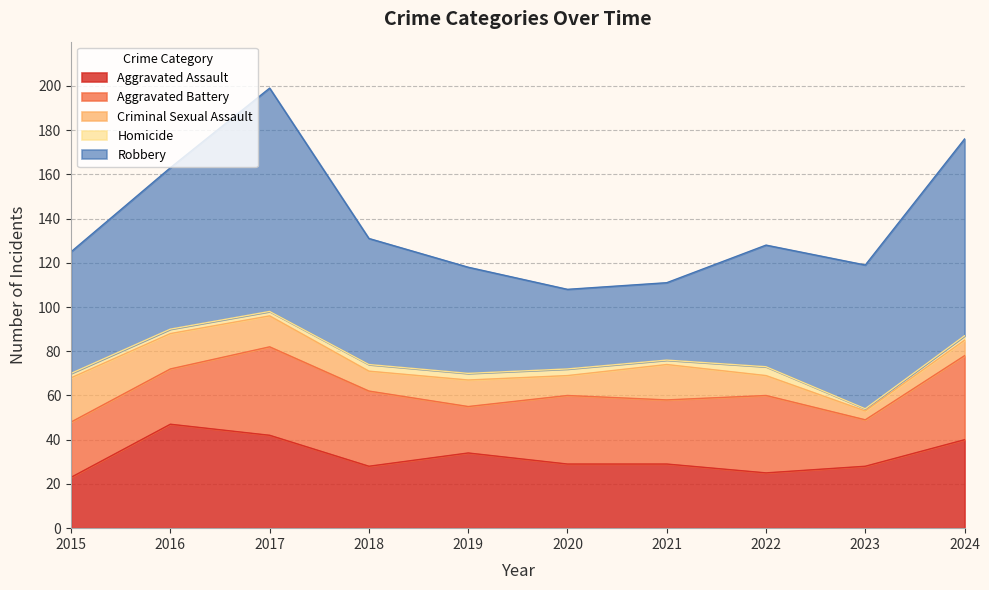

Reading right to left, extract all data points from this chart.

Aggravated Assault: 2024=40	2023=28	2022=25	2021=29	2020=29	2019=34	2018=28	2017=42	2016=47	2015=23
Aggravated Battery: 2024=38	2023=21	2022=35	2021=29	2020=31	2019=21	2018=34	2017=40	2016=25	2015=25
Criminal Sexual Assault: 2024=7	2023=4	2022=9	2021=16	2020=9	2019=12	2018=9	2017=14	2016=16	2015=20
Homicide: 2024=2	2023=1	2022=4	2021=2	2020=3	2019=3	2018=3	2017=2	2016=2	2015=2
Robbery: 2024=89	2023=65	2022=55	2021=35	2020=36	2019=48	2018=57	2017=101	2016=73	2015=55